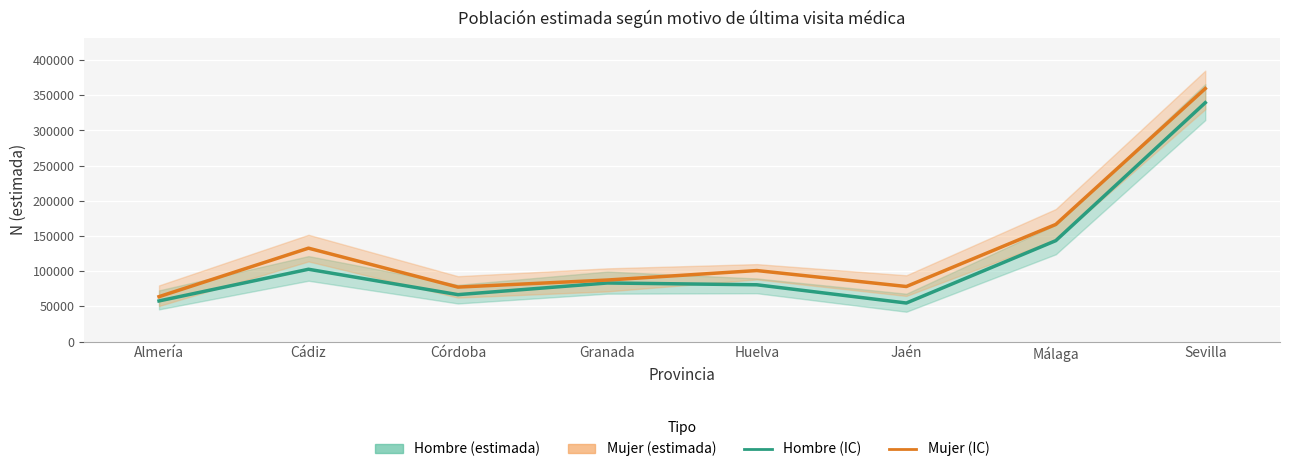

Rank the categories by Hombre (estimada) value from lowest to highest.

Jaén, Almería, Córdoba, Huelva, Granada, Cádiz, Málaga, Sevilla